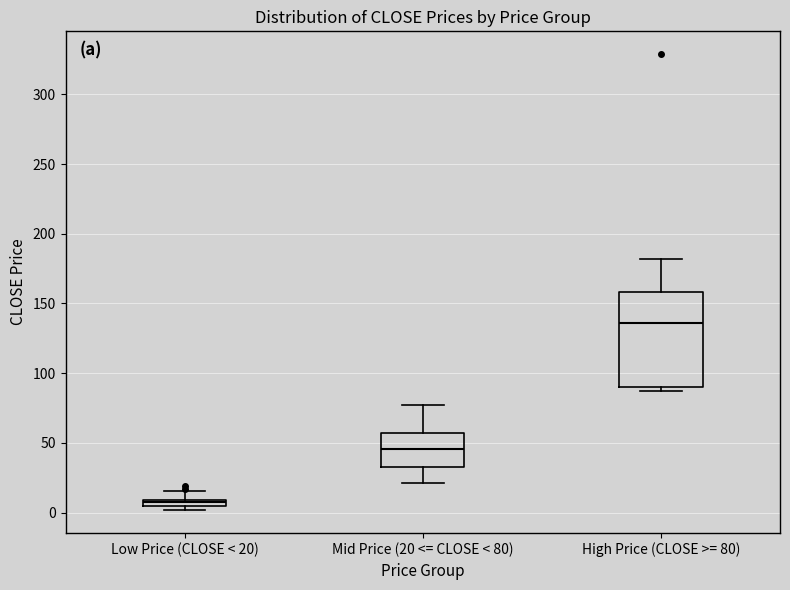

Which box's median line is the highest?

High Price (CLOSE >= 80)